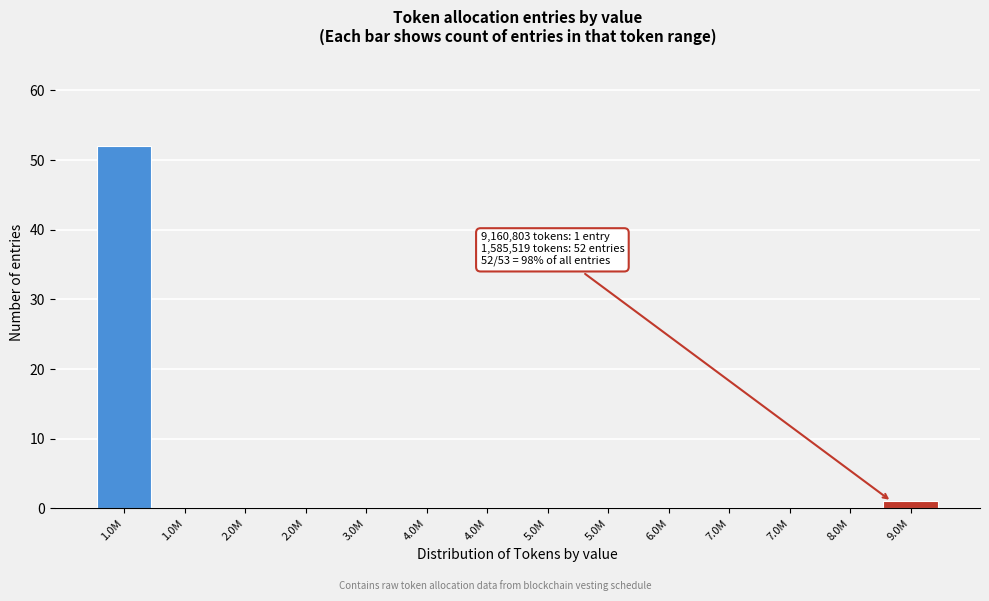

How many data points does each series have?

14